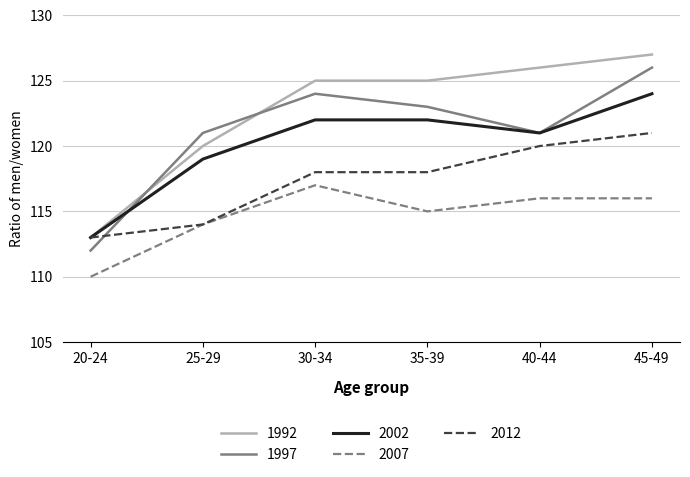

Is it true that 2007 equals 58 at 25-29?

False